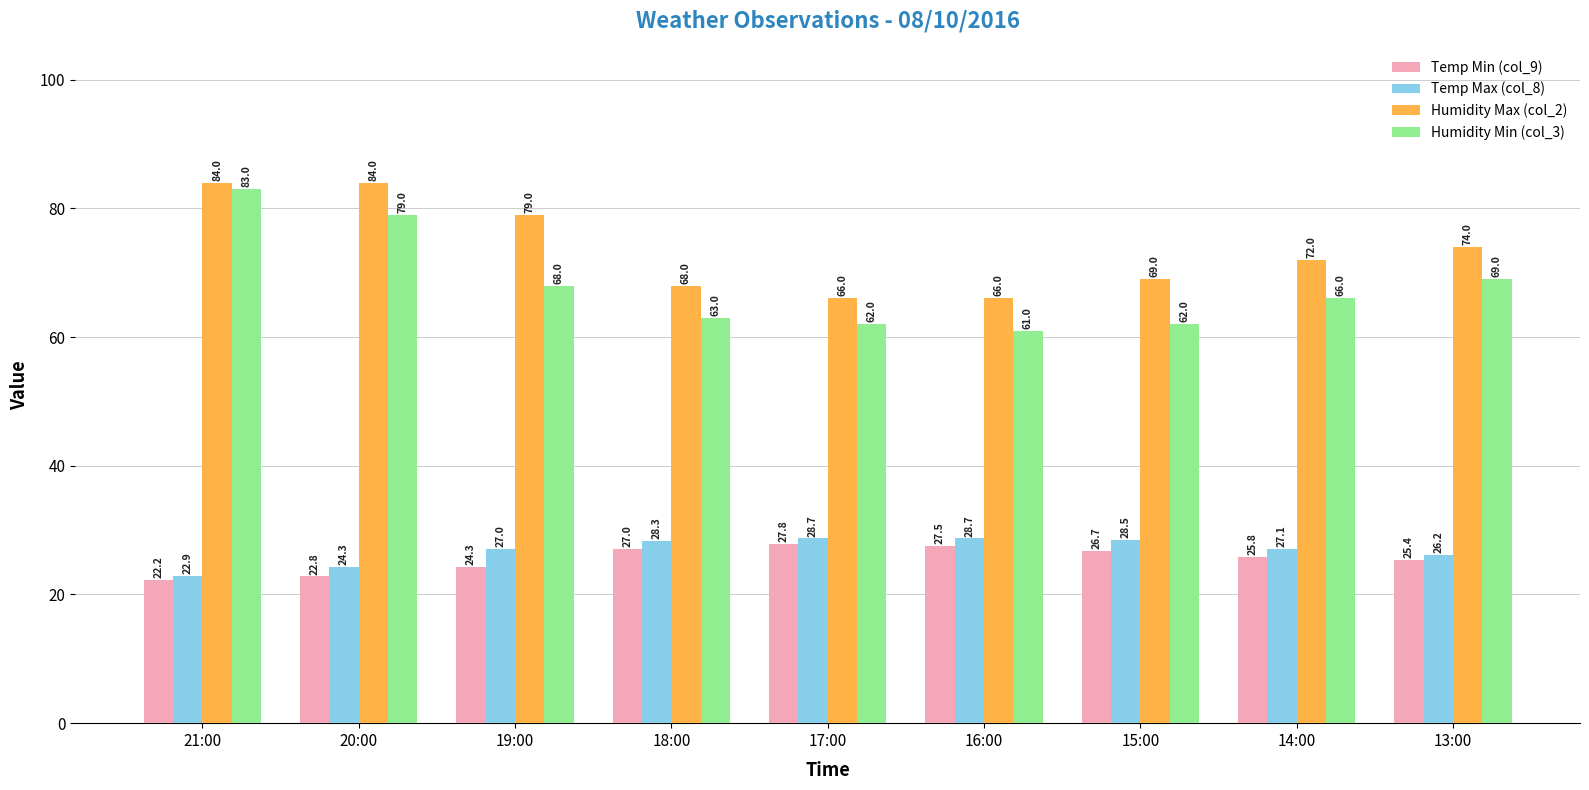

Is it true that Humidity Min (col_3) equals 13.1 at 17:00?

False